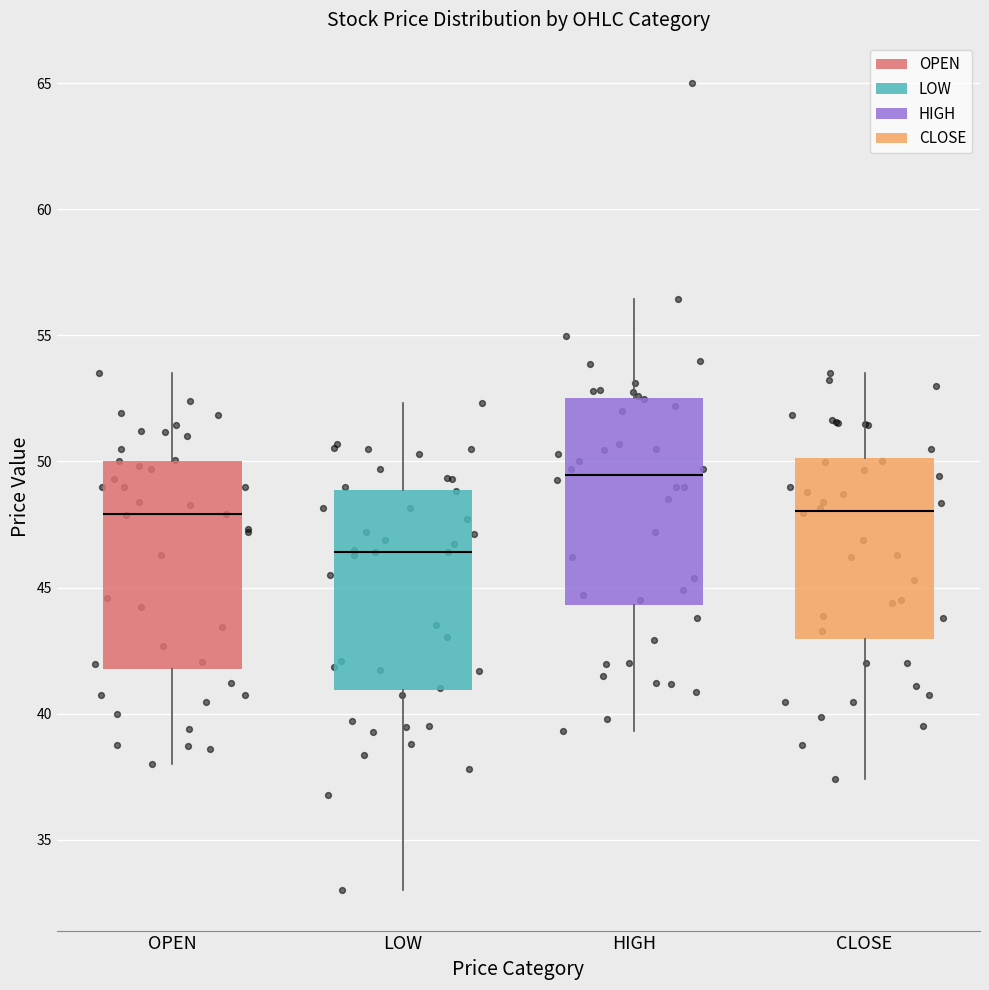

Reading left to right, transcribe this box plot: for each box, give where its median line is, the range the box spans, and where its two whiskers end, as read against the y-axis. The values are not printed on the chart, so give them approximately, as read against the axis.

OPEN: median 48.0, box 42.0 to 50.0, whiskers 38.0 to 53.5
LOW: median 46.5, box 41.0 to 49.0, whiskers 33.0 to 52.5
HIGH: median 49.5, box 44.5 to 52.5, whiskers 39.5 to 56.5
CLOSE: median 48.0, box 43.0 to 50.0, whiskers 37.5 to 53.5